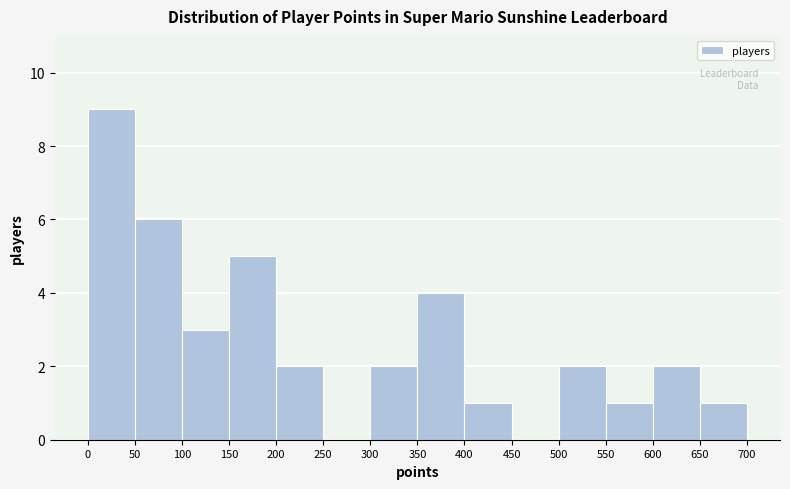

Over which range of the x-axis is the bar tallest?

0 to 50